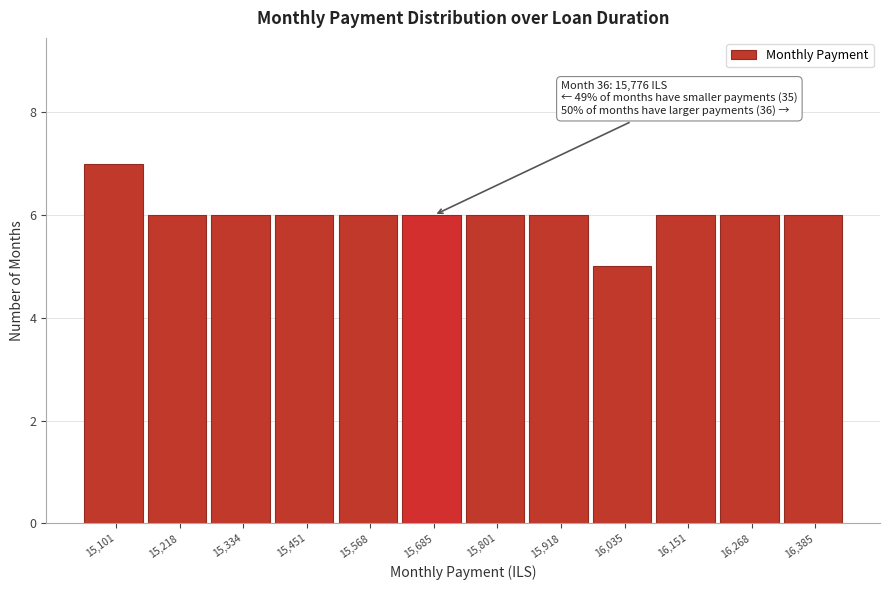

Reading left to right, what are all the values shown in this chart?

7	6	6	6	6	6	6	6	5	6	6	6